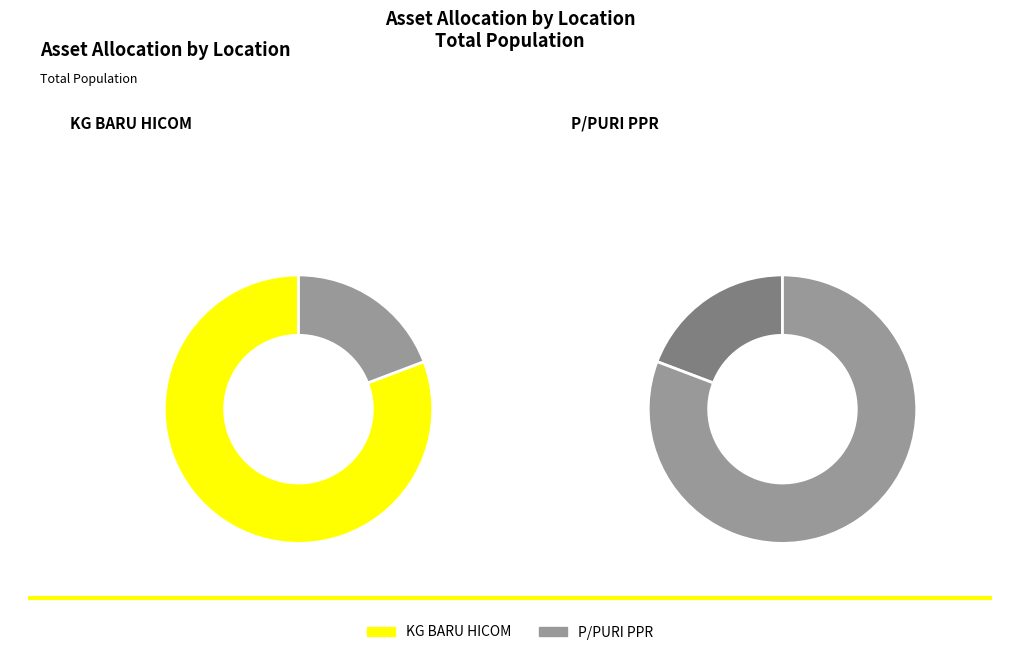

Rank the categories by value from lowest to highest.

P/PURI PPR, KG BARU HICOM